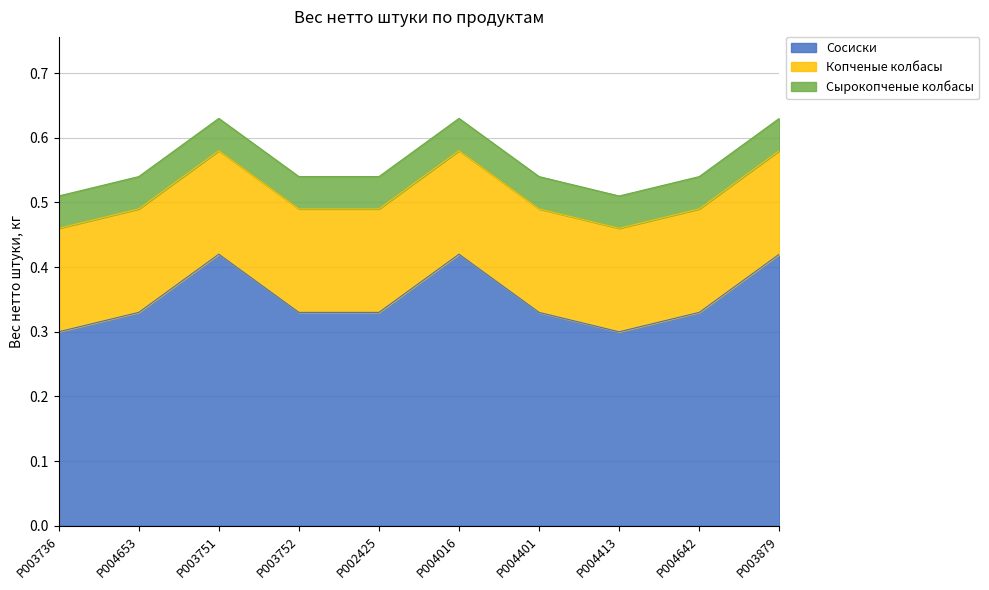

Reading left to right, extract all data points from this chart.

Сосиски: 0.3	0.3	0.4	0.3	0.3	0.4	0.3	0.3	0.3	0.4
Копченые колбасы: 0.2	0.2	0.2	0.2	0.2	0.2	0.2	0.2	0.2	0.2
Сырокопченые колбасы: 0.1	0.1	0.1	0.1	0.1	0.1	0.1	0.1	0.1	0.1